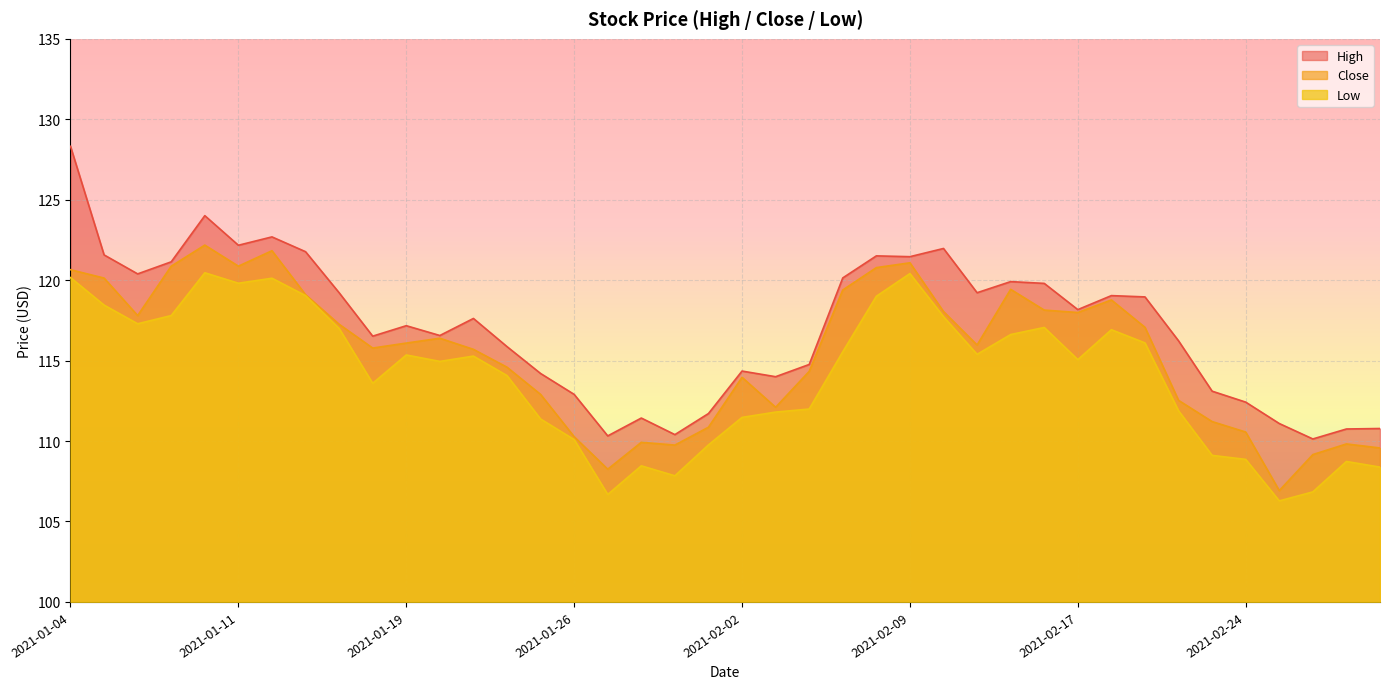

Reading right to left, what are all the values shown in this chart?

High: 110.8	110.8	110.1	111.1	112.4	113.1	116.2	119.0	119.0	118.2	119.8	119.9	119.2	122.0	121.5	121.5	120.1	114.8	114.0	114.3	111.7	110.4	111.4	110.3	112.9	114.2	115.9	117.6	116.6	117.2	116.5	119.2	121.8	122.7	122.2	124.0	121.1	120.4	121.6	128.3
Close: 109.6	109.8	109.2	106.9	110.6	111.2	112.5	117.1	118.8	118.0	118.1	119.4	116.0	118.1	121.1	120.8	119.4	114.3	112.1	114.0	110.9	109.8	109.9	108.2	110.3	112.9	114.6	115.7	116.4	116.1	115.8	117.3	119.1	121.8	120.9	122.2	120.9	117.8	120.1	120.7
Low: 108.4	108.7	106.8	106.3	108.9	109.1	111.9	116.1	116.9	115.1	117.1	116.6	115.4	117.7	120.4	119.0	115.6	112.0	111.8	111.5	109.8	107.8	108.5	106.7	110.1	111.4	114.1	115.3	114.9	115.3	113.6	117.0	119.0	120.1	119.8	120.5	117.8	117.3	118.4	120.2